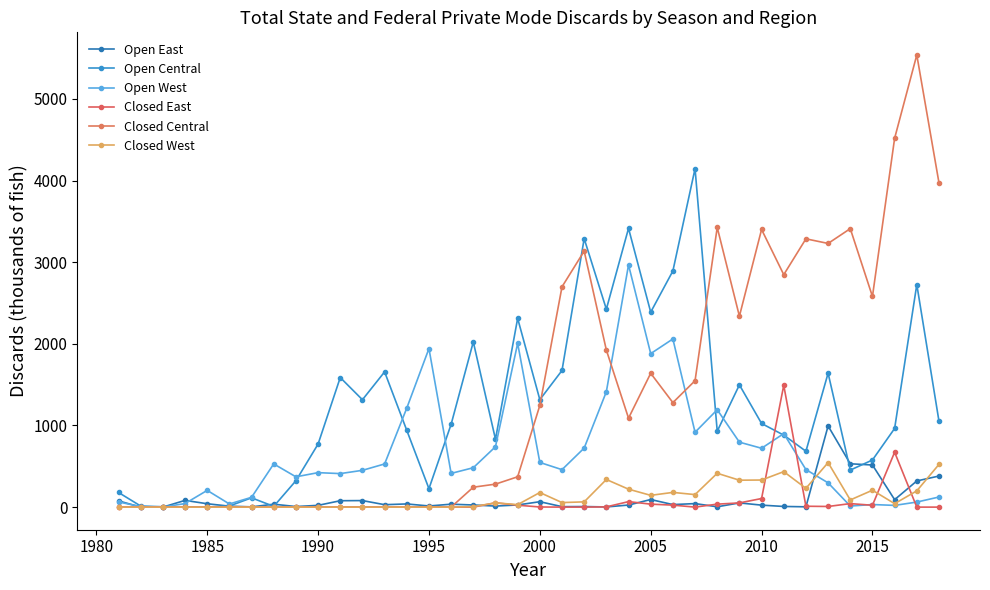

How many data points does each series have?

38